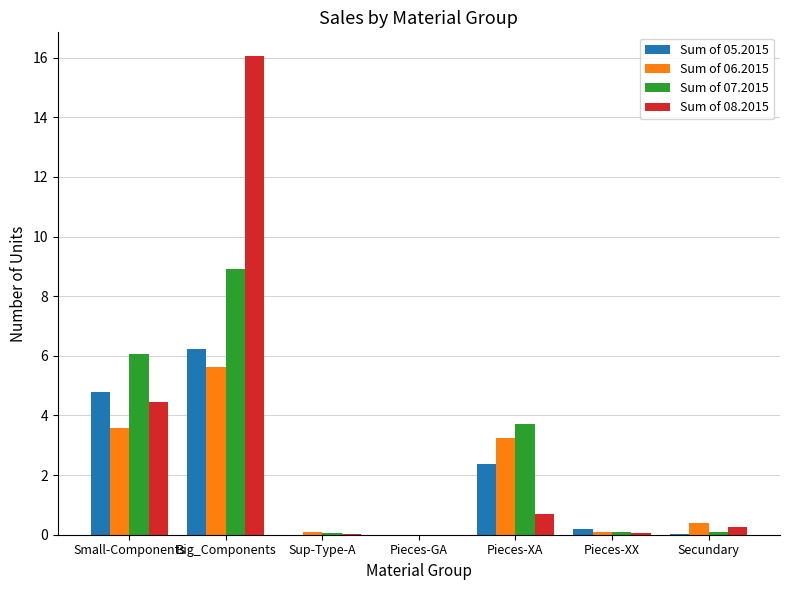

Which series has the widest spread of values?

Sum of 08.2015